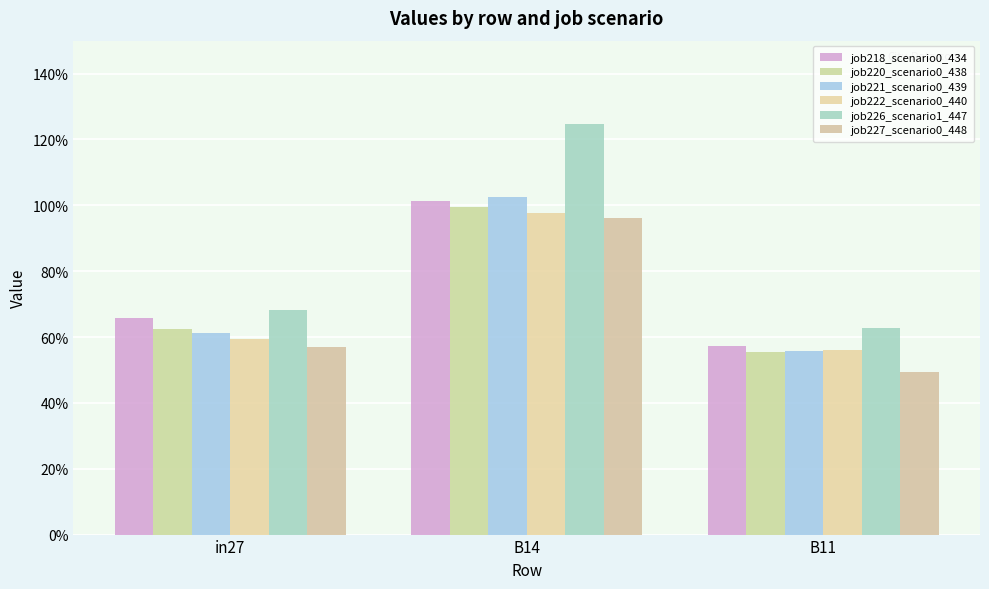

How many bars are there in each group?

6